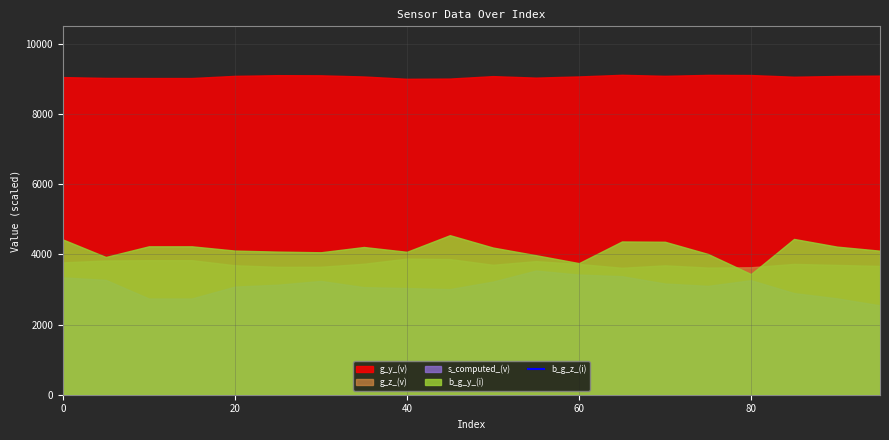

True or false: the data shows 30571.4 at 17.

False